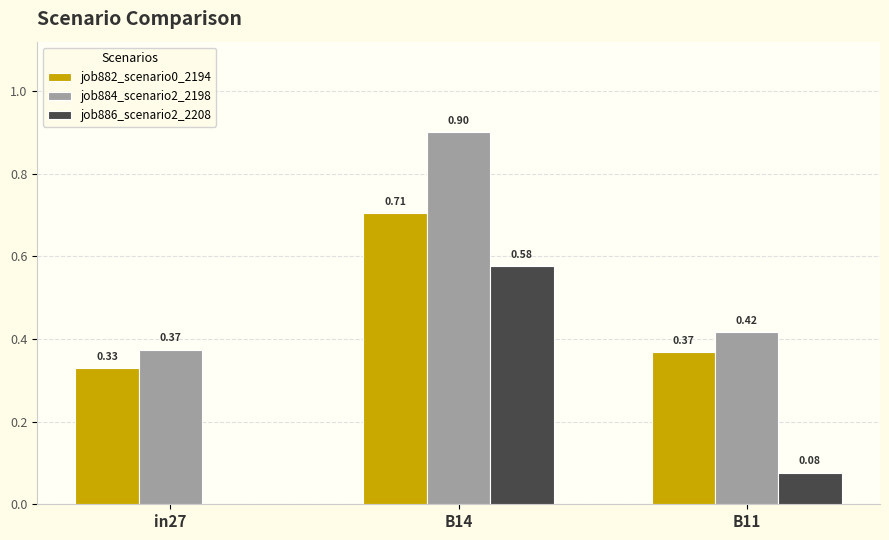

Which series changed the most between B14 and B11?

job886_scenario2_2208